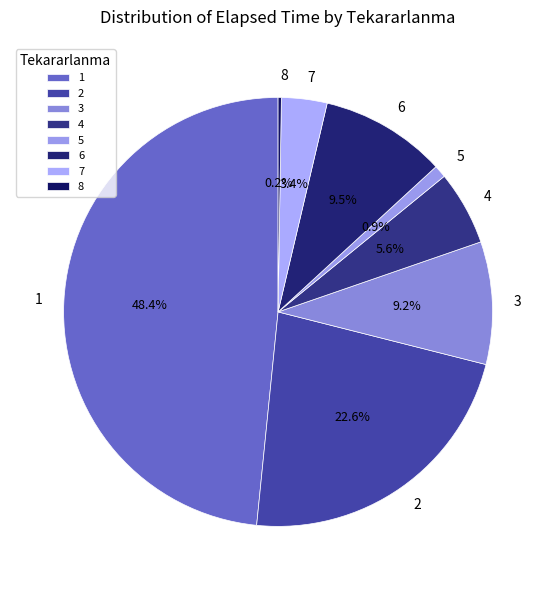

What portion of the pie excludes 5?

99.1%